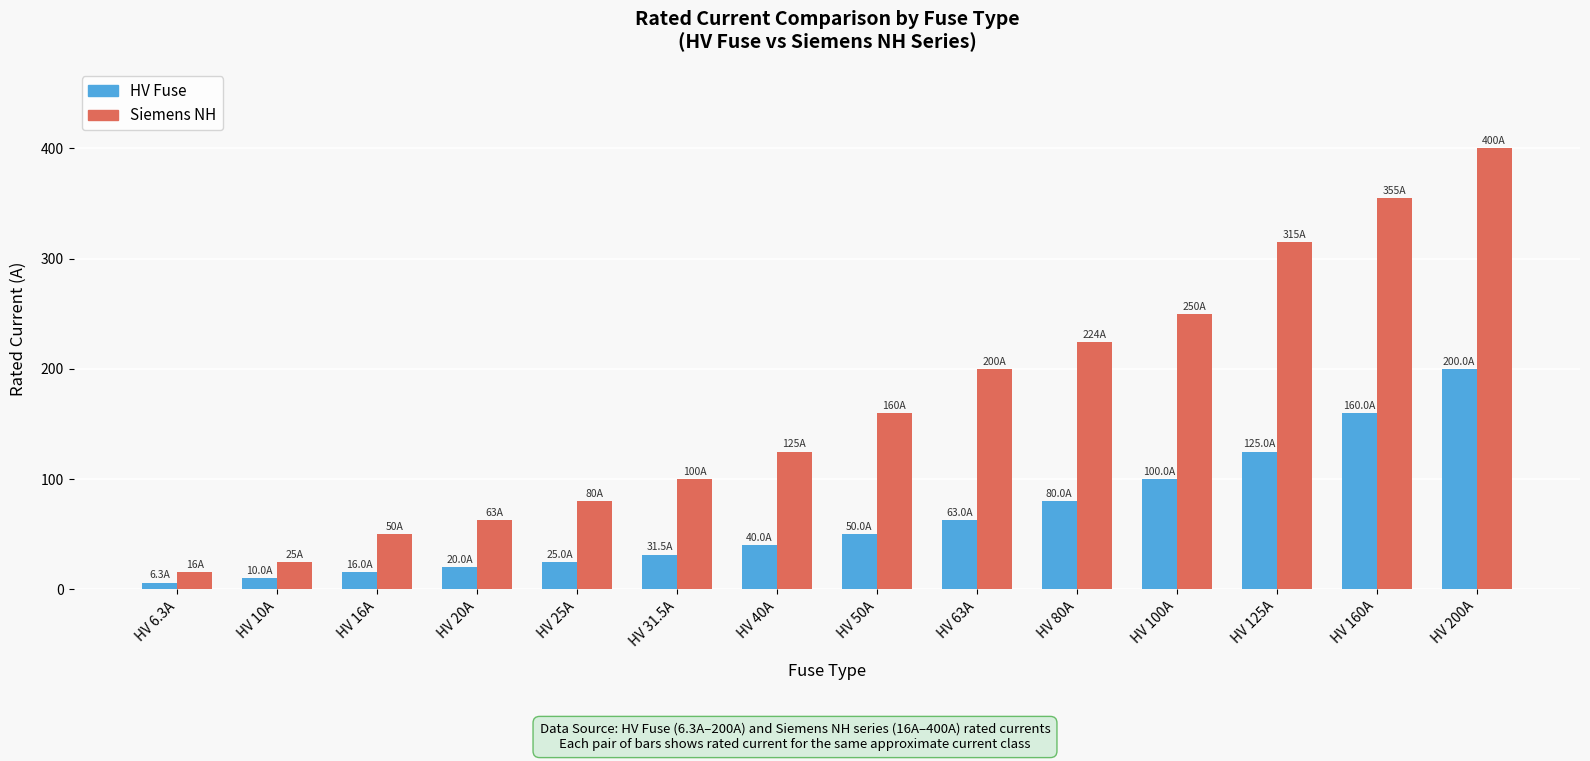

The Siemens NH series shows 21.6 at HV 20A. True or false?

False